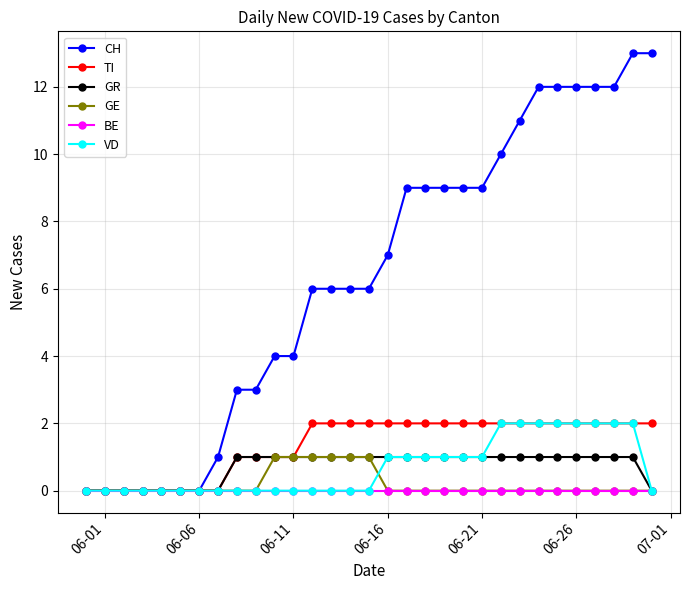

What is the sum of all GR values?

22